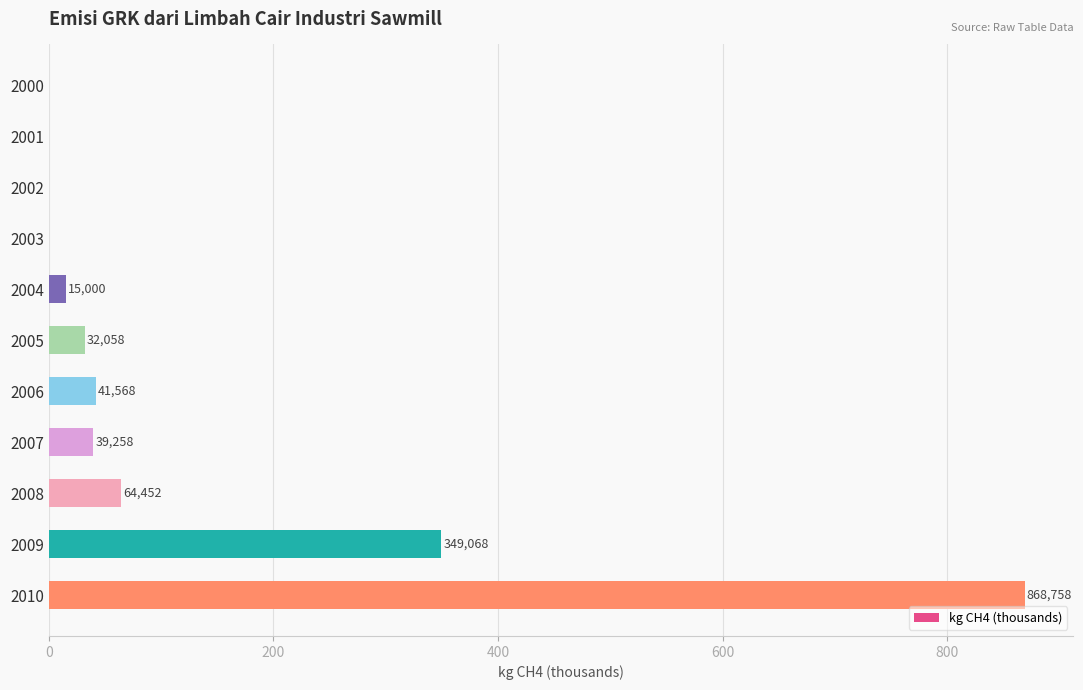

What is the difference between the second highest and second lowest values?

349.1